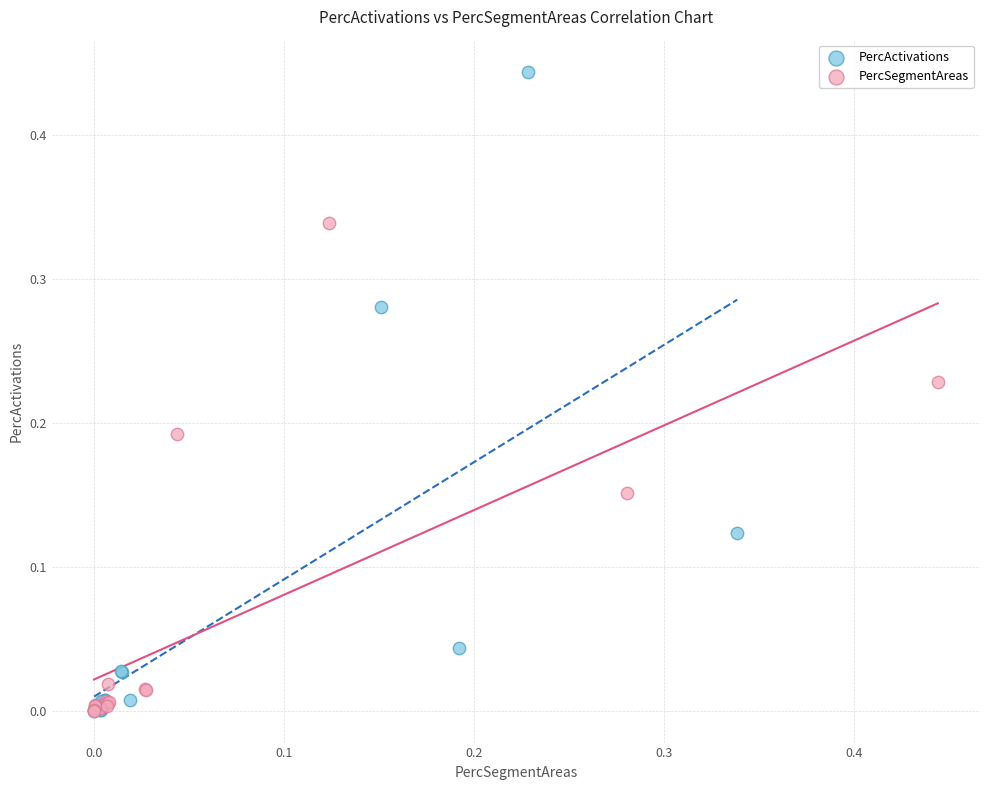

Which series reaches the maximum Y coordinate?

PercActivations